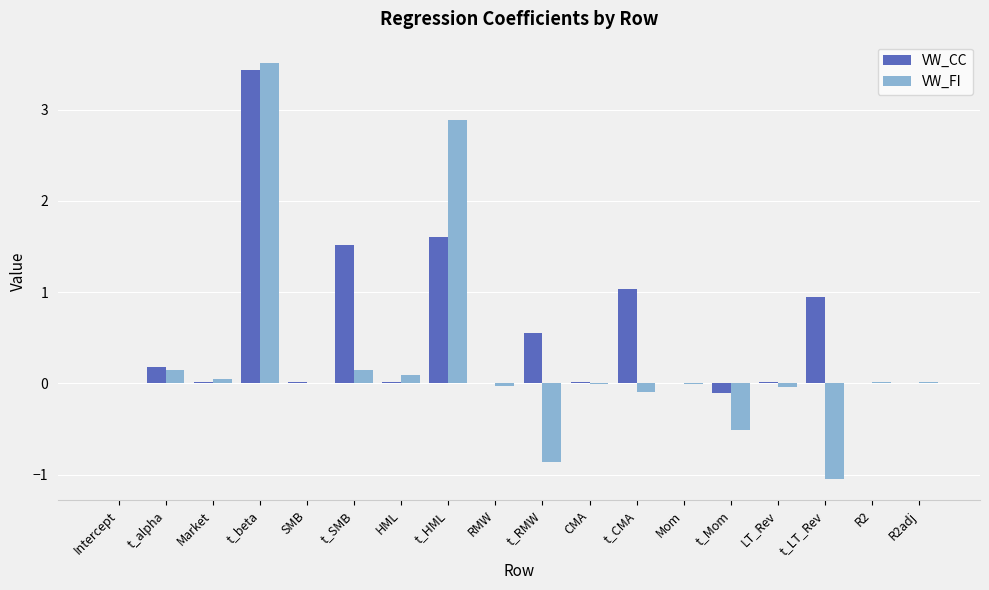

Which series has the widest spread of values?

VW_FI